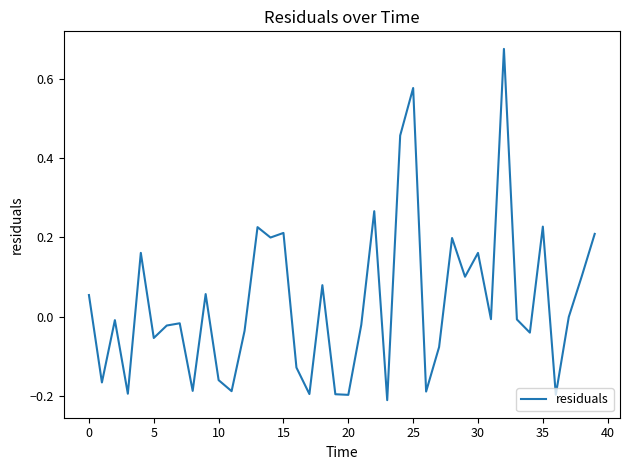

What is the difference between the maximum and minimum values?

0.9